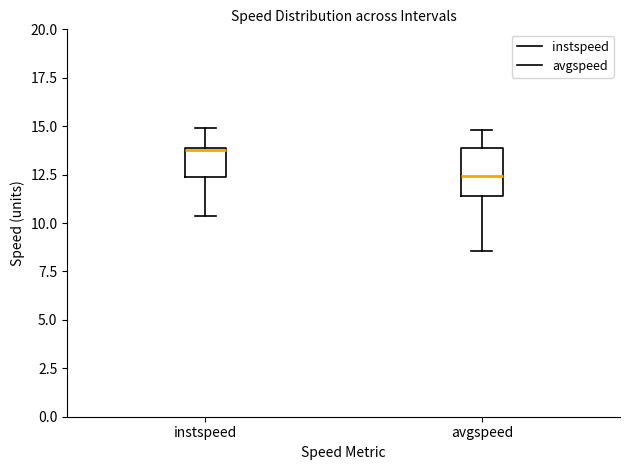

Reading left to right, read every box against the y-axis: the position of its median line, the range the box covers, and the ends of its whiskers. The values are not printed on the chart, so give them approximately, as read against the axis.

instspeed: median 14.0, box 12.5 to 14.0, whiskers 10.5 to 15.0
avgspeed: median 12.5, box 11.5 to 14.0, whiskers 8.5 to 15.0